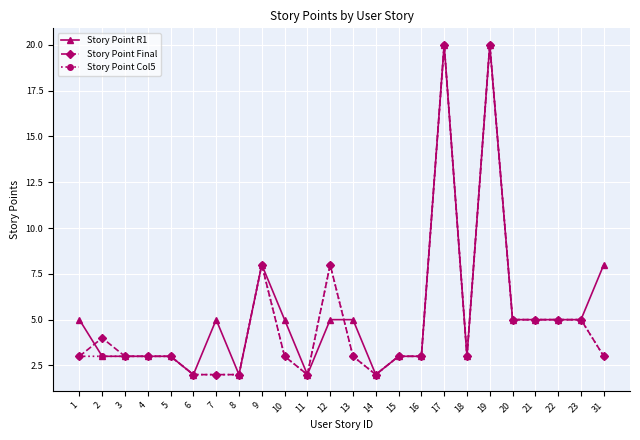

At which category does Story Point Final reach its first local peak?

2